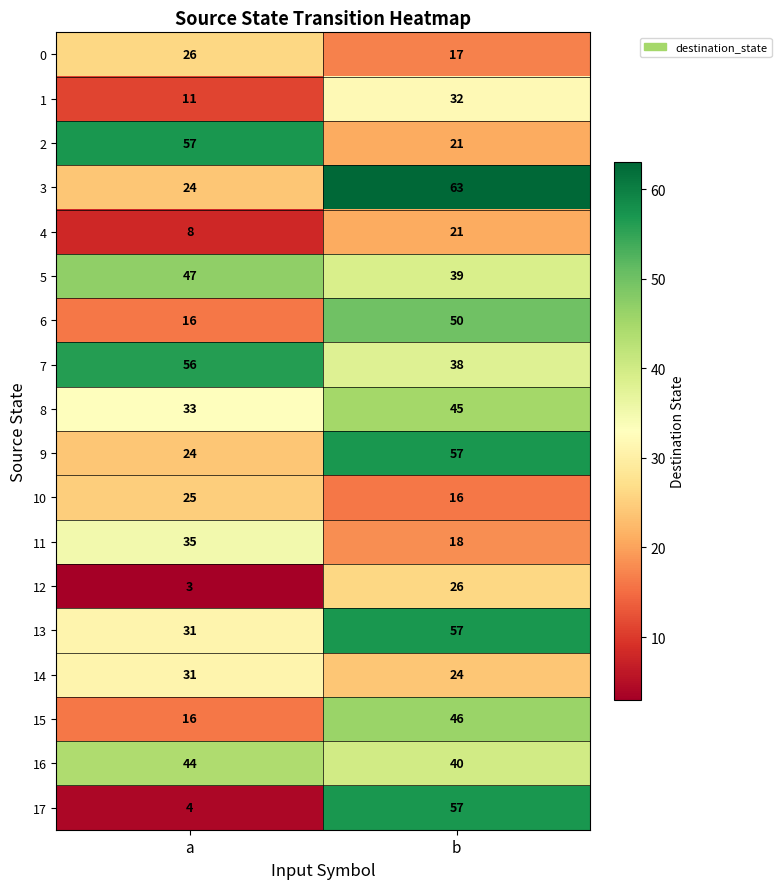

What value does the 13 series have at a, to the nearest 10?

30